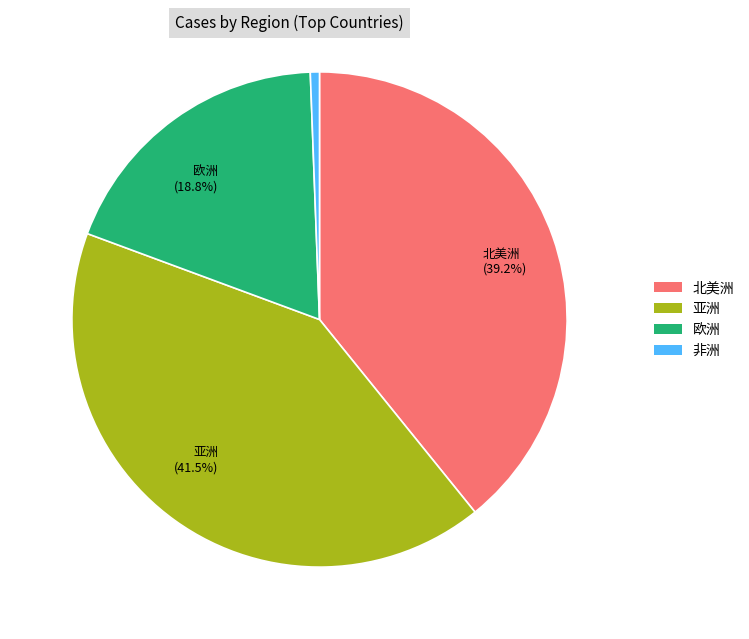

Does any single category account for the majority?

No